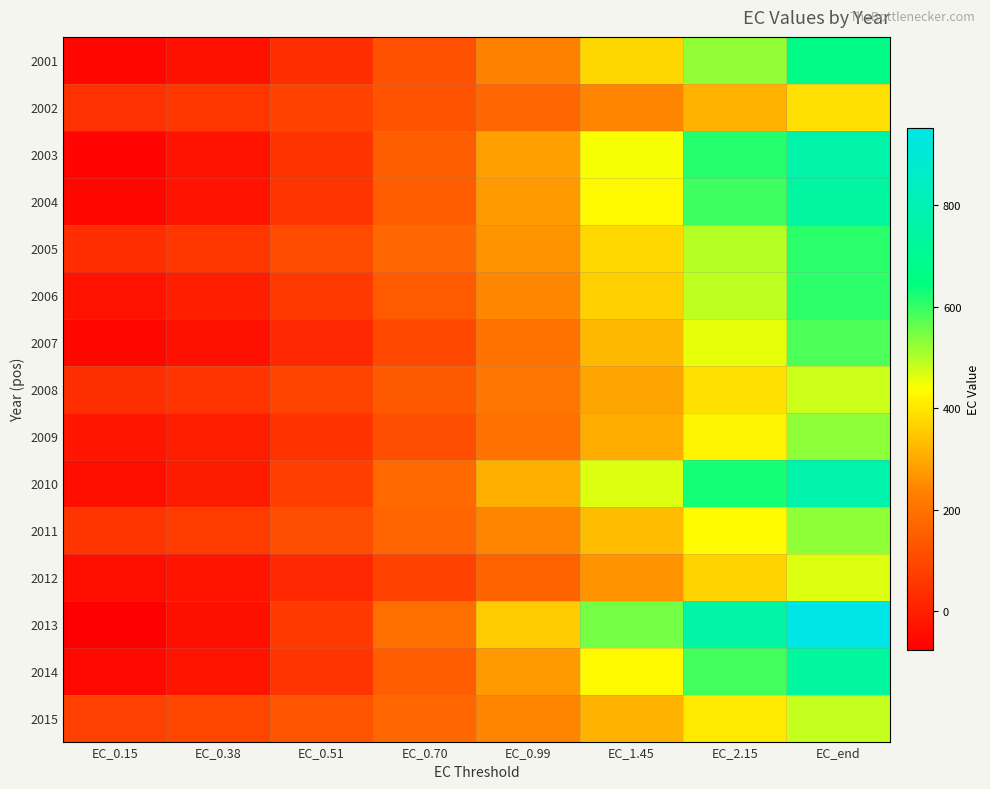

Reading left to right, what are all the values shown in this chart?

2001: EC_0.15=-59.1	EC_0.38=-33.8	EC_0.51=34.1	EC_0.70=122.1	EC_0.99=235.5	EC_1.45=373.7	EC_2.15=525.4	EC_end=666.8
2002: EC_0.15=44.7	EC_0.38=55.7	EC_0.51=85.4	EC_0.70=124.7	EC_0.99=176.5	EC_1.45=241.8	EC_2.15=315.9	EC_end=387.1
2003: EC_0.15=-63.4	EC_0.38=-32.0	EC_0.51=49.0	EC_0.70=152.9	EC_0.99=284.4	EC_1.45=442.2	EC_2.15=612.5	EC_end=769.0
2004: EC_0.15=-57.7	EC_0.38=-27.6	EC_0.51=50.6	EC_0.70=150.9	EC_0.99=277.6	EC_1.45=429.1	EC_2.15=592.1	EC_end=741.4
2005: EC_0.15=35.3	EC_0.38=54.9	EC_0.51=108.0	EC_0.70=177.3	EC_0.99=266.8	EC_1.45=376.2	EC_2.15=496.3	EC_end=608.2
2006: EC_0.15=-26.9	EC_0.38=-0.9	EC_0.51=63.0	EC_0.70=143.5	EC_0.99=244.0	EC_1.45=363.0	EC_2.15=490.3	EC_end=606.6
2007: EC_0.15=-58.0	EC_0.38=-35.8	EC_0.51=23.9	EC_0.70=101.5	EC_0.99=201.3	EC_1.45=323.2	EC_2.15=457.0	EC_end=581.8
2008: EC_0.15=37.0	EC_0.38=51.1	EC_0.51=90.2	EC_0.70=141.9	EC_0.99=209.7	EC_1.45=294.4	EC_2.15=389.3	EC_end=479.3
2009: EC_0.15=-24.0	EC_0.38=-5.0	EC_0.51=46.1	EC_0.70=112.7	EC_0.99=198.6	EC_1.45=303.7	EC_2.15=419.5	EC_end=527.8
2010: EC_0.15=-41.8	EC_0.38=-8.5	EC_0.51=74.4	EC_0.70=179.4	EC_0.99=310.1	EC_1.45=464.2	EC_2.15=627.8	EC_end=776.2
2011: EC_0.15=53.9	EC_0.38=69.8	EC_0.51=112.9	EC_0.70=169.3	EC_0.99=242.6	EC_1.45=332.9	EC_2.15=433.0	EC_end=527.1
2012: EC_0.15=-40.5	EC_0.38=-24.9	EC_0.51=22.3	EC_0.70=84.7	EC_0.99=165.6	EC_1.45=263.6	EC_2.15=369.1	EC_end=465.0
2013: EC_0.15=-76.4	EC_0.38=-37.6	EC_0.51=62.6	EC_0.70=190.9	EC_0.99=353.4	EC_1.45=548.1	EC_2.15=758.3	EC_end=951.3
2014: EC_0.15=-55.6	EC_0.38=-25.7	EC_0.51=51.9	EC_0.70=151.2	EC_0.99=277.0	EC_1.45=427.5	EC_2.15=589.8	EC_end=738.7
2015: EC_0.15=82.0	EC_0.38=95.1	EC_0.51=131.0	EC_0.70=178.3	EC_0.99=240.1	EC_1.45=316.9	EC_2.15=403.0	EC_end=484.5